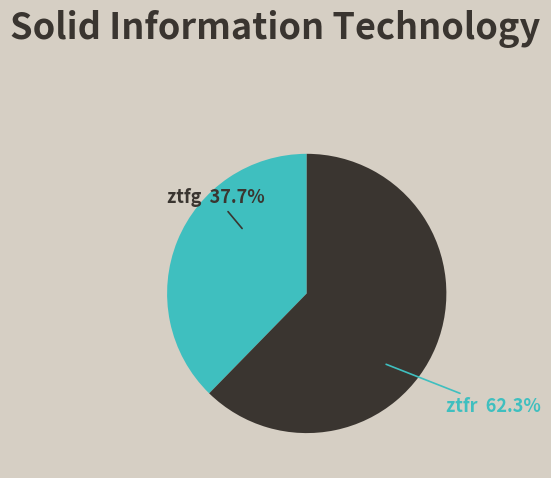

Is there any slice that represents more than half of the pie?

Yes